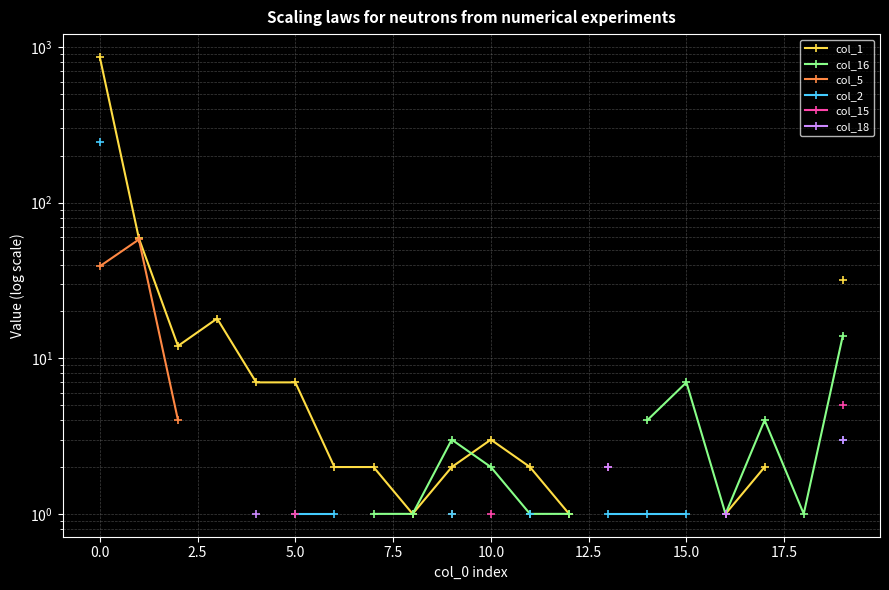

How many lines are shown in the chart?

6